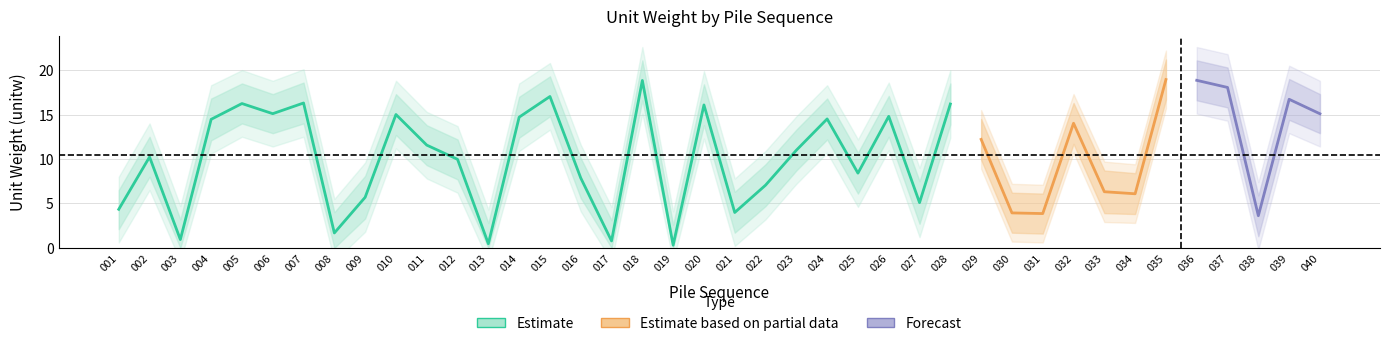

What is the value of the cn1_upper point at the 12th from the left?

12.2